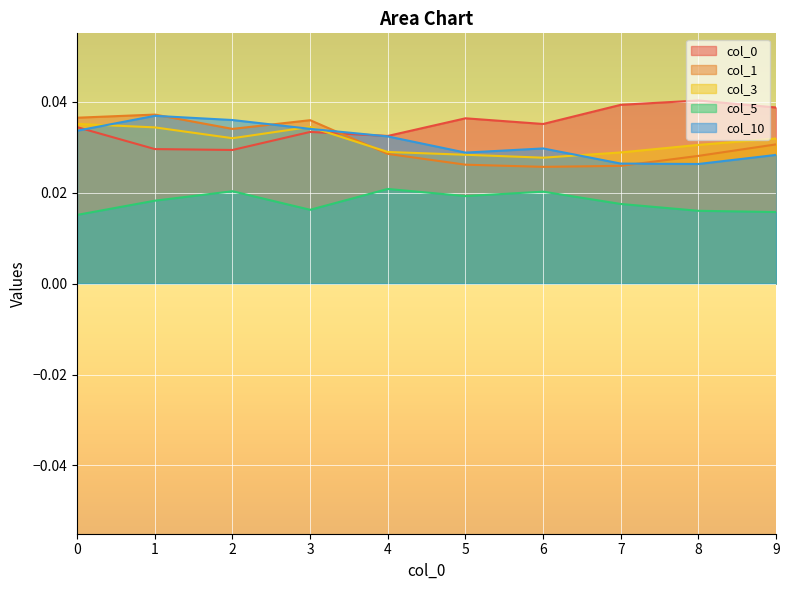

Which has a higher value, 2 or 8?

8